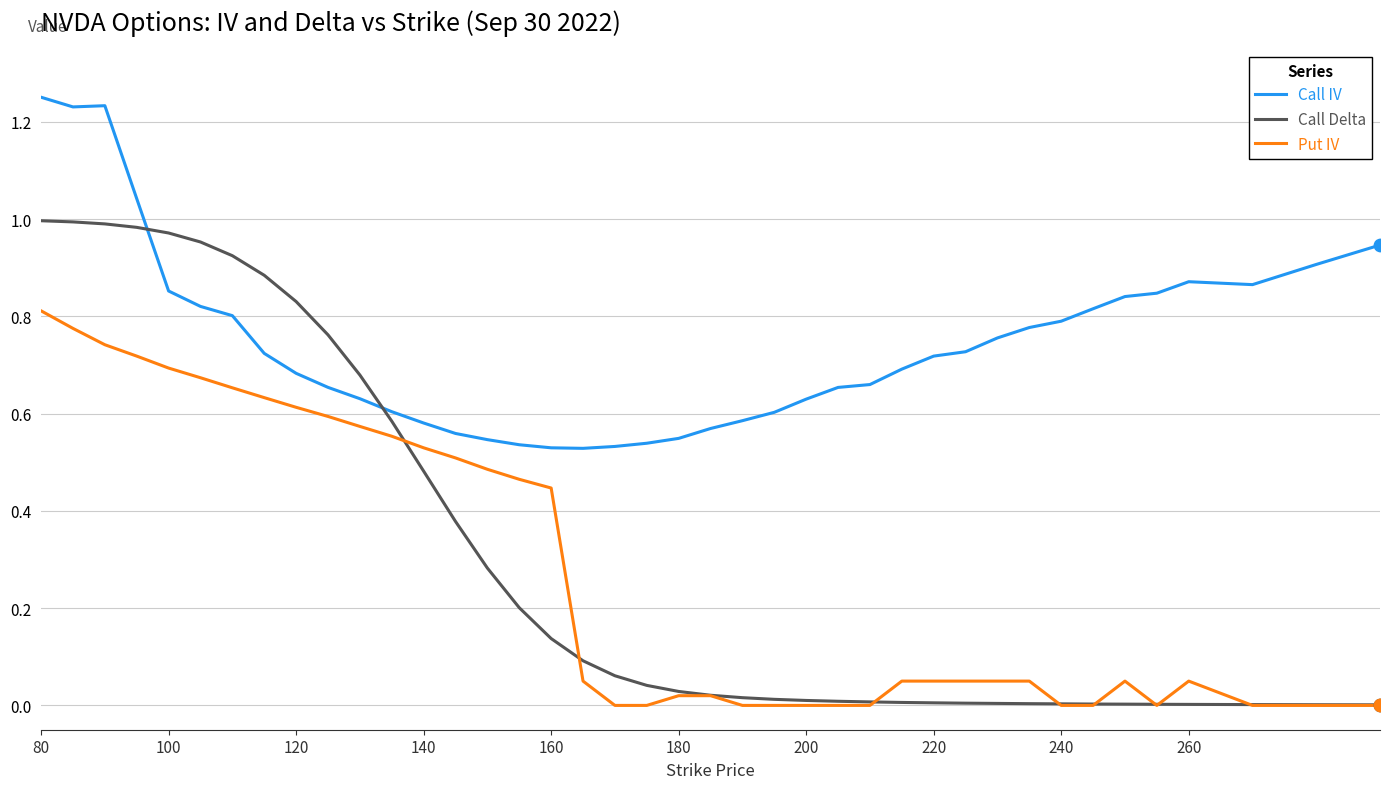

Which series has the widest spread of values?

Call Delta